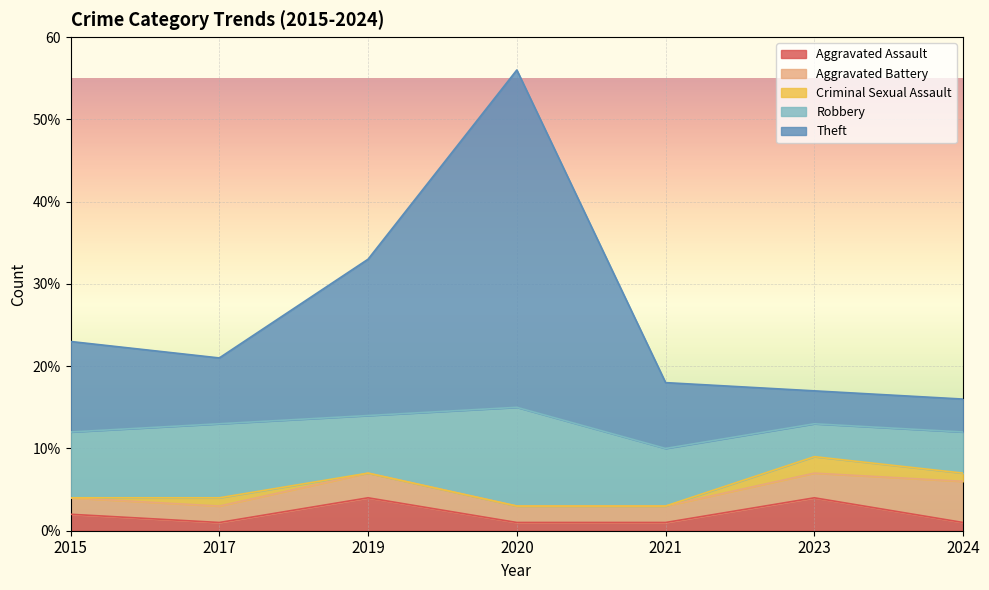

How many interior local peaks does the Aggravated Battery series have?

1